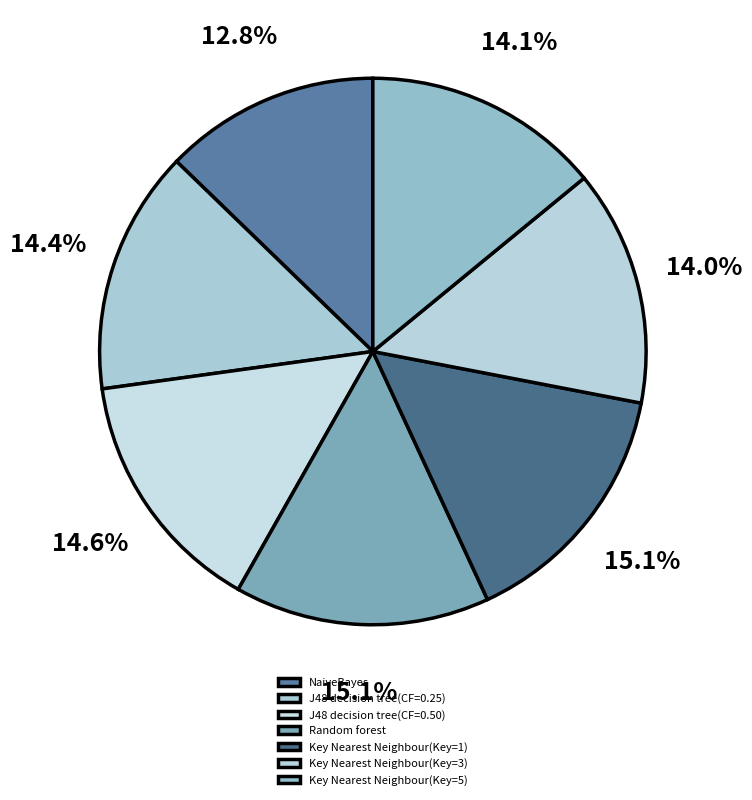

Rank the categories by value from highest to lowest.

Random forest, Key Nearest Neighbour(Key=1), J48 decision tree(CF=0.50), J48 decision tree(CF=0.25), Key Nearest Neighbour(Key=5), Key Nearest Neighbour(Key=3), NaiveBayes